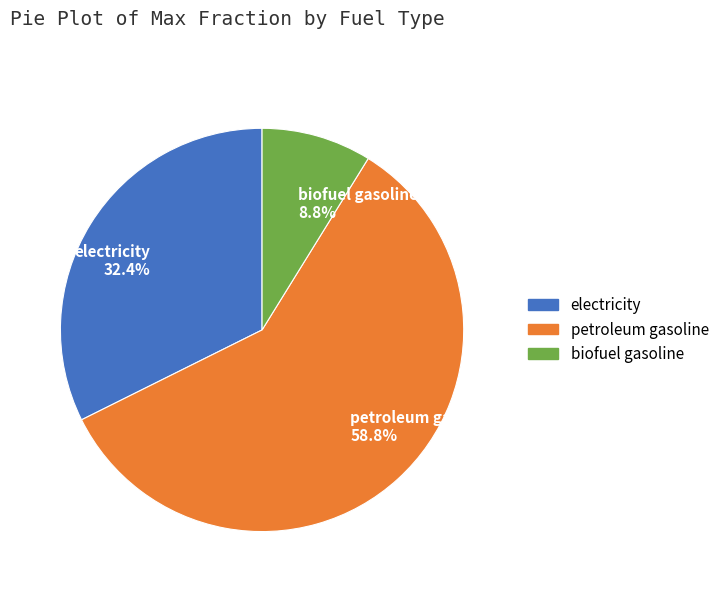

To the nearest percent, what is the average slice percentage?

33%